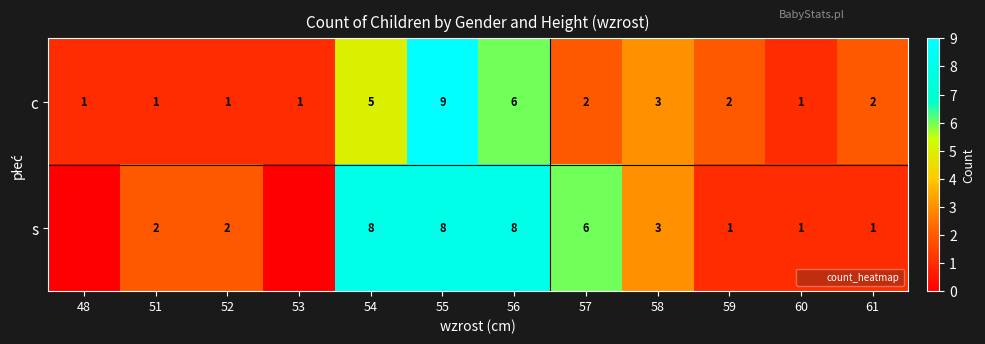

What is the difference between the s values at 57 and 60?

5